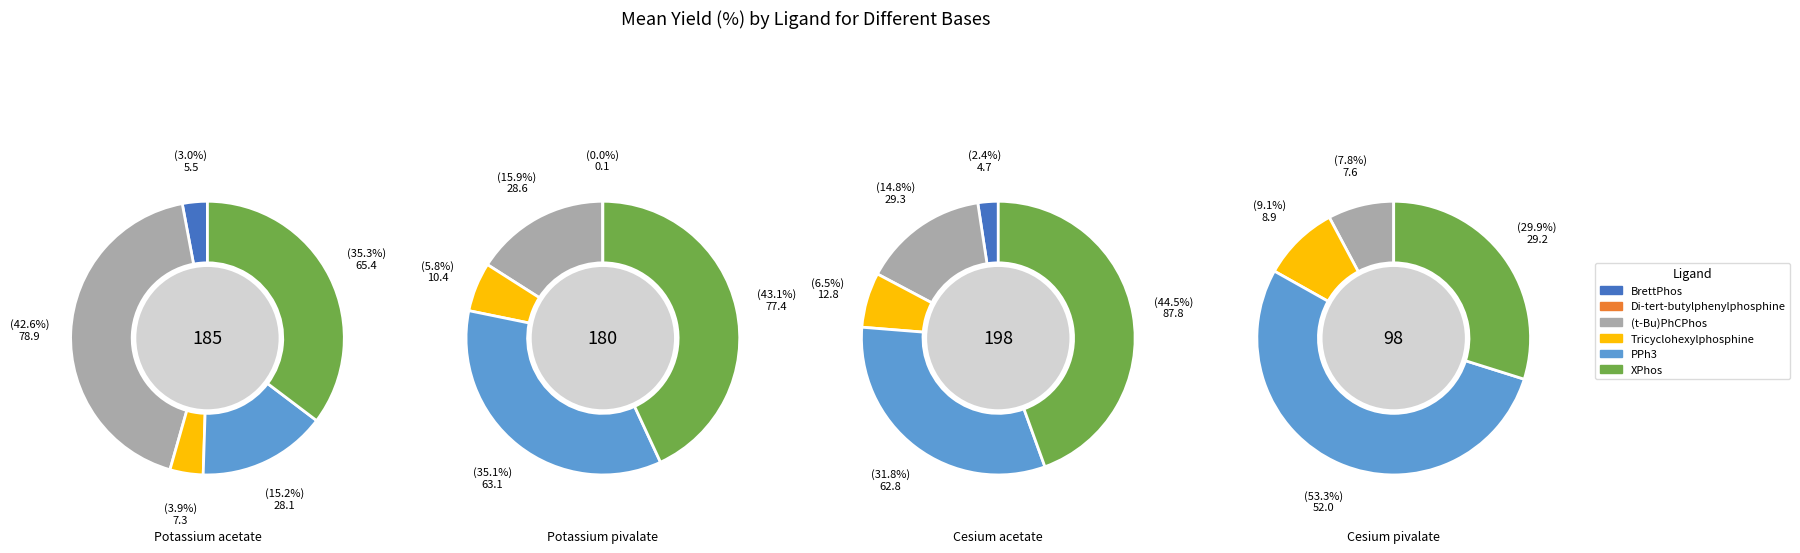

To the nearest percent, what is the difference between the largest and smallest slice percentages?

53%